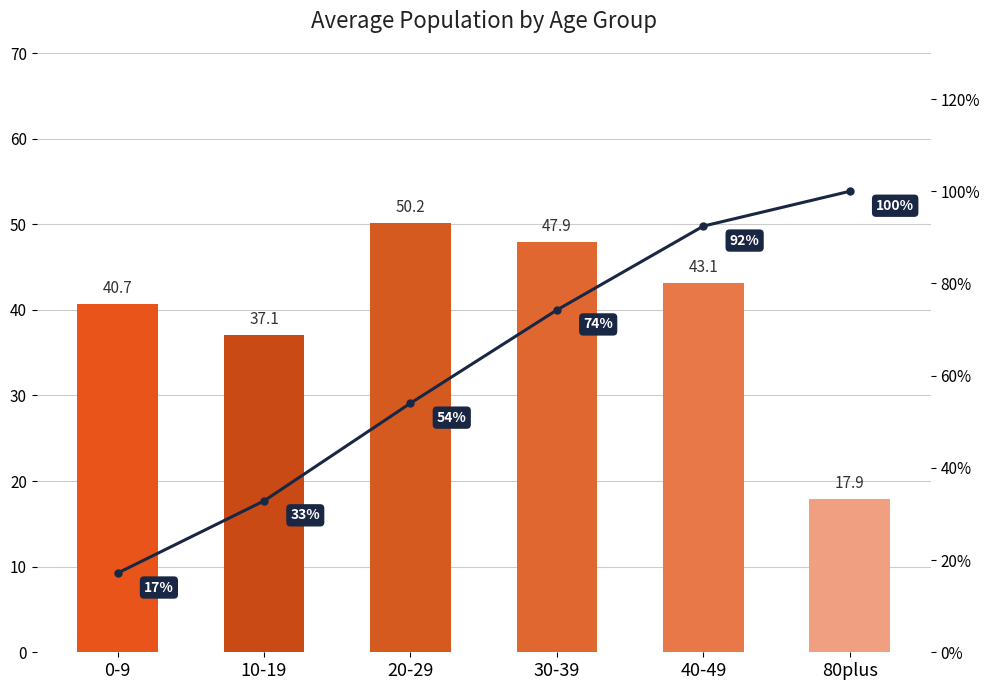

What are all the series names shown in the legend?

Avg Population, Cumulative %